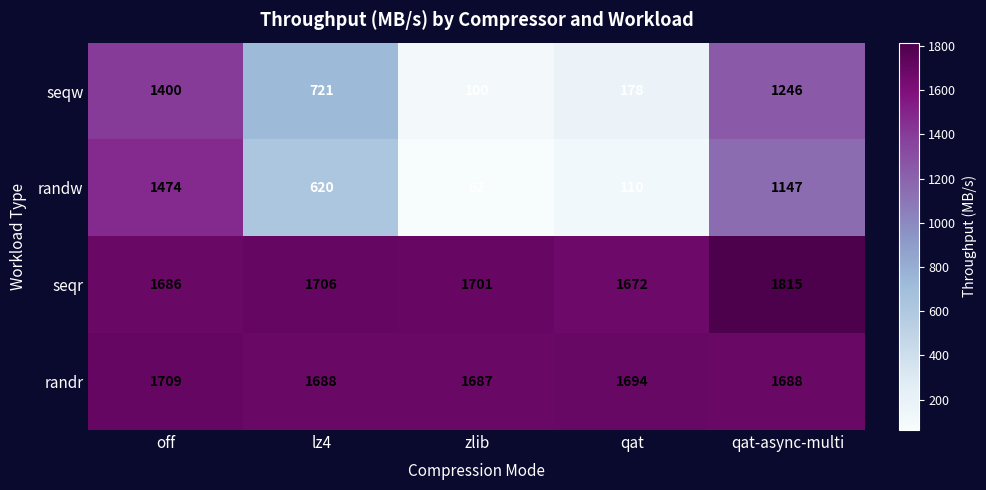

Where is seqr nearest to the value 1743?

lz4